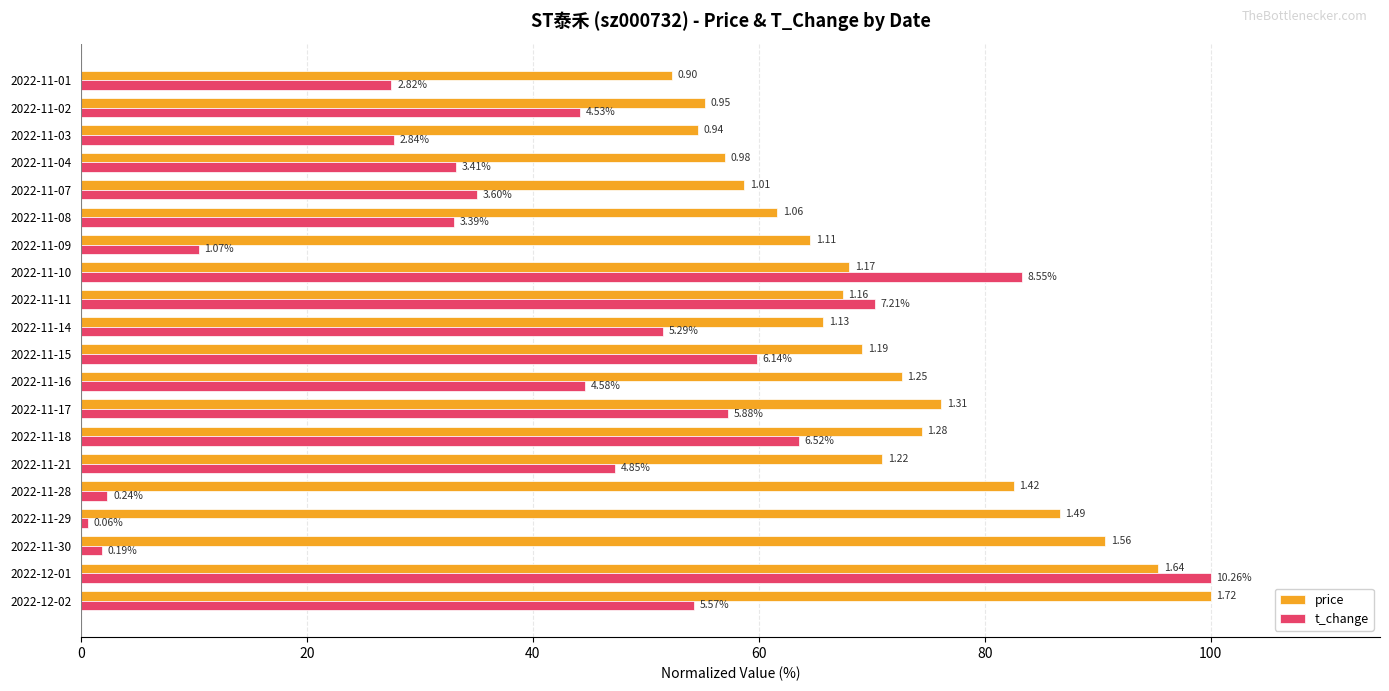

What are all the series names shown in the legend?

price, t_change